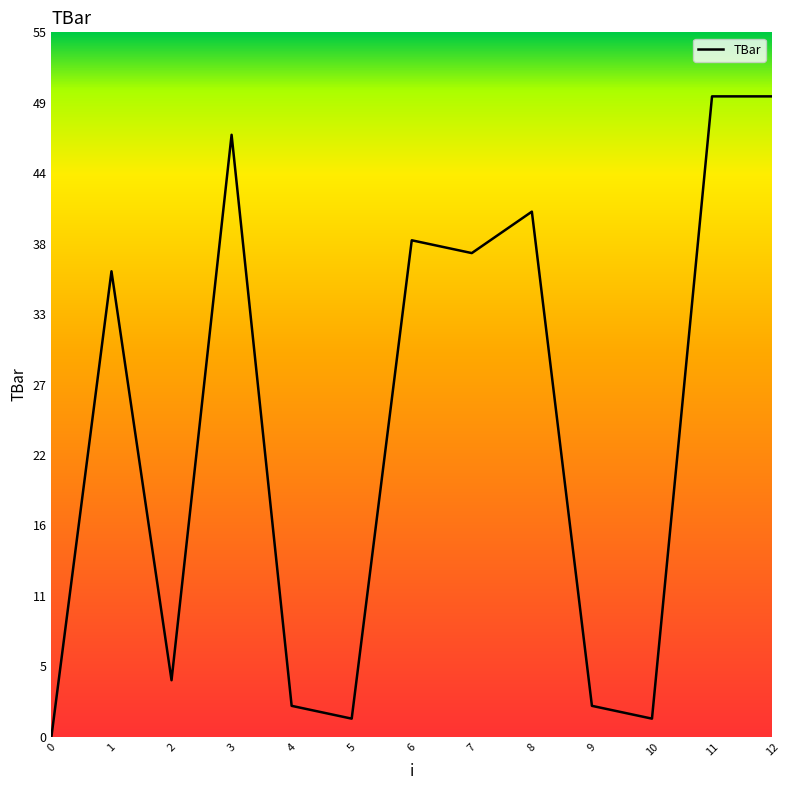

What is the change in value from 3 to 7?

-9.2